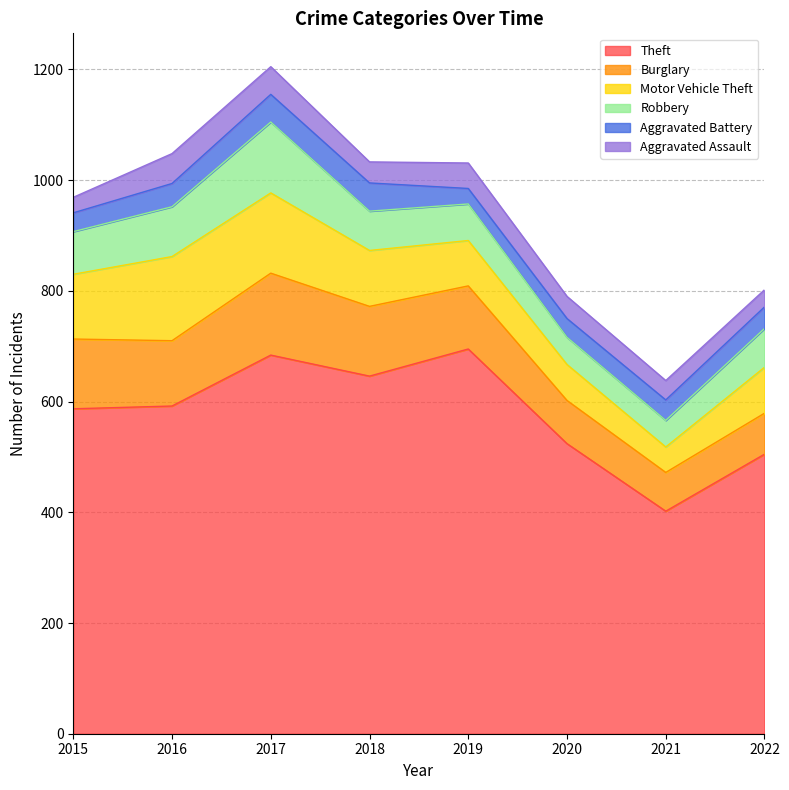

What are all the series names shown in the legend?

Theft, Burglary, Motor Vehicle Theft, Robbery, Aggravated Battery, Aggravated Assault